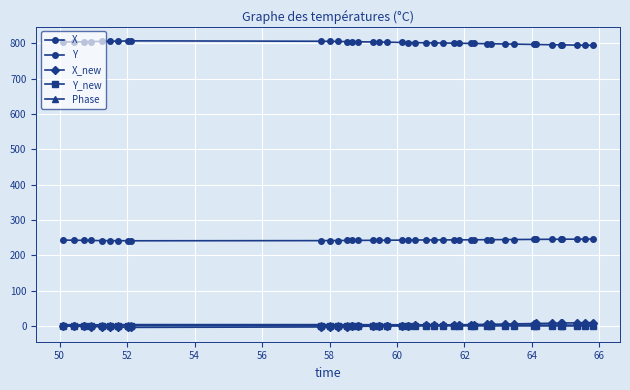

What is the difference between the second highest and second lowest values in the Phase series?

1.6